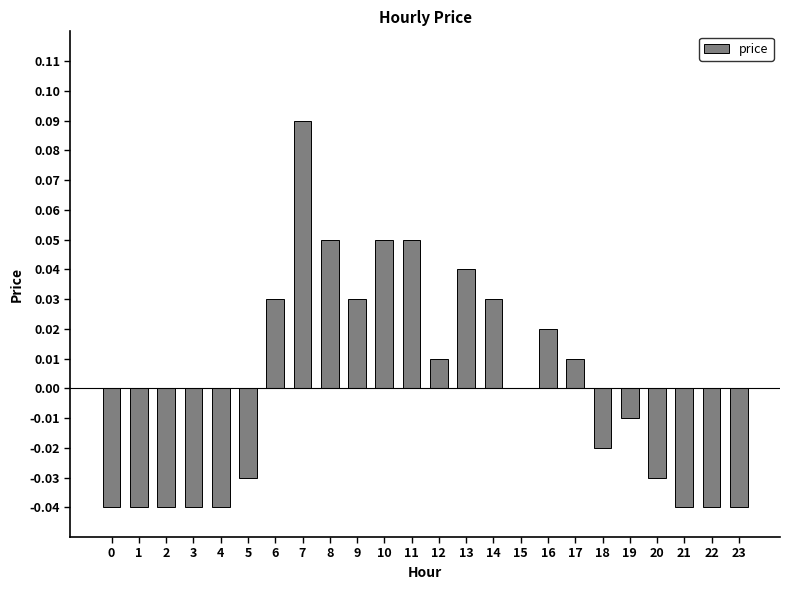

Between 14 and 23, which is larger?

14